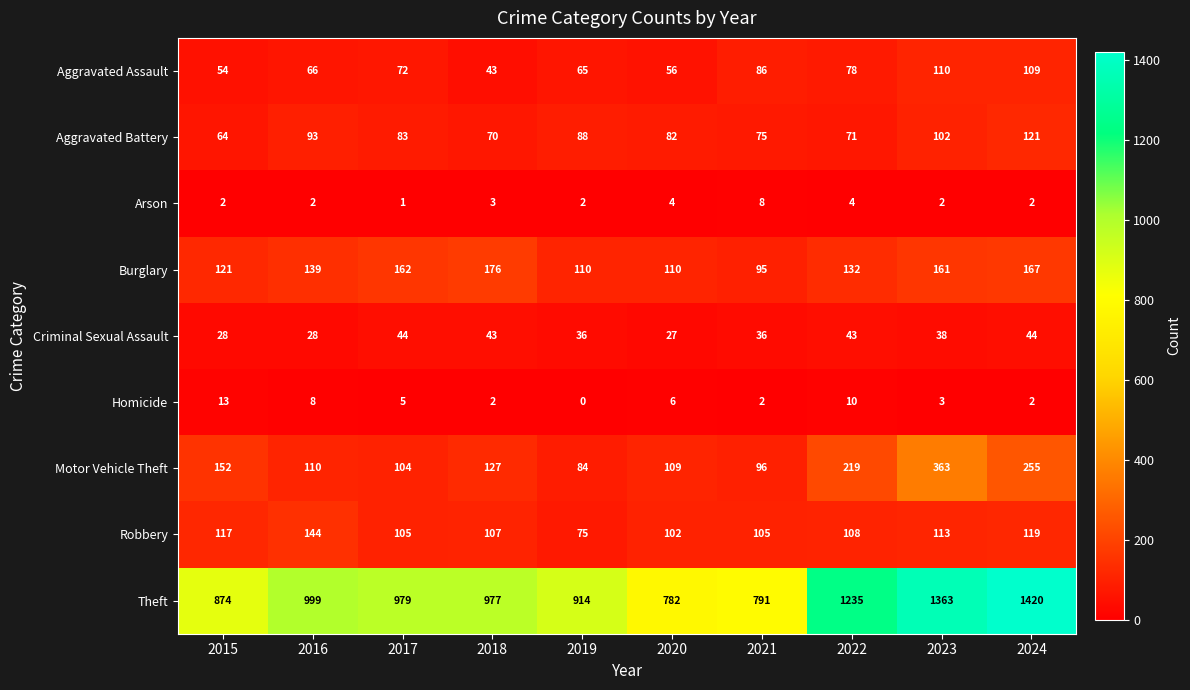

How many categories are shown in the chart?

10